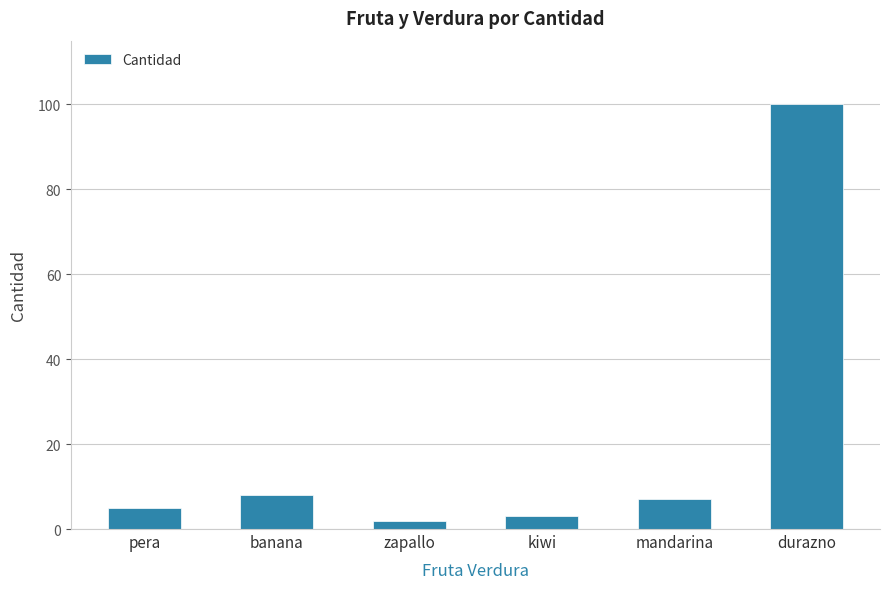

Which has a higher value, zapallo or pera?

pera